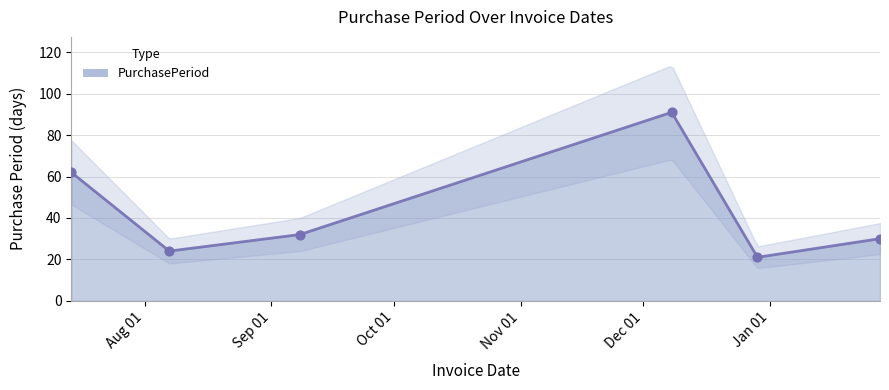

Which has a higher value, 2016-01-28 or 2015-07-14?

2015-07-14